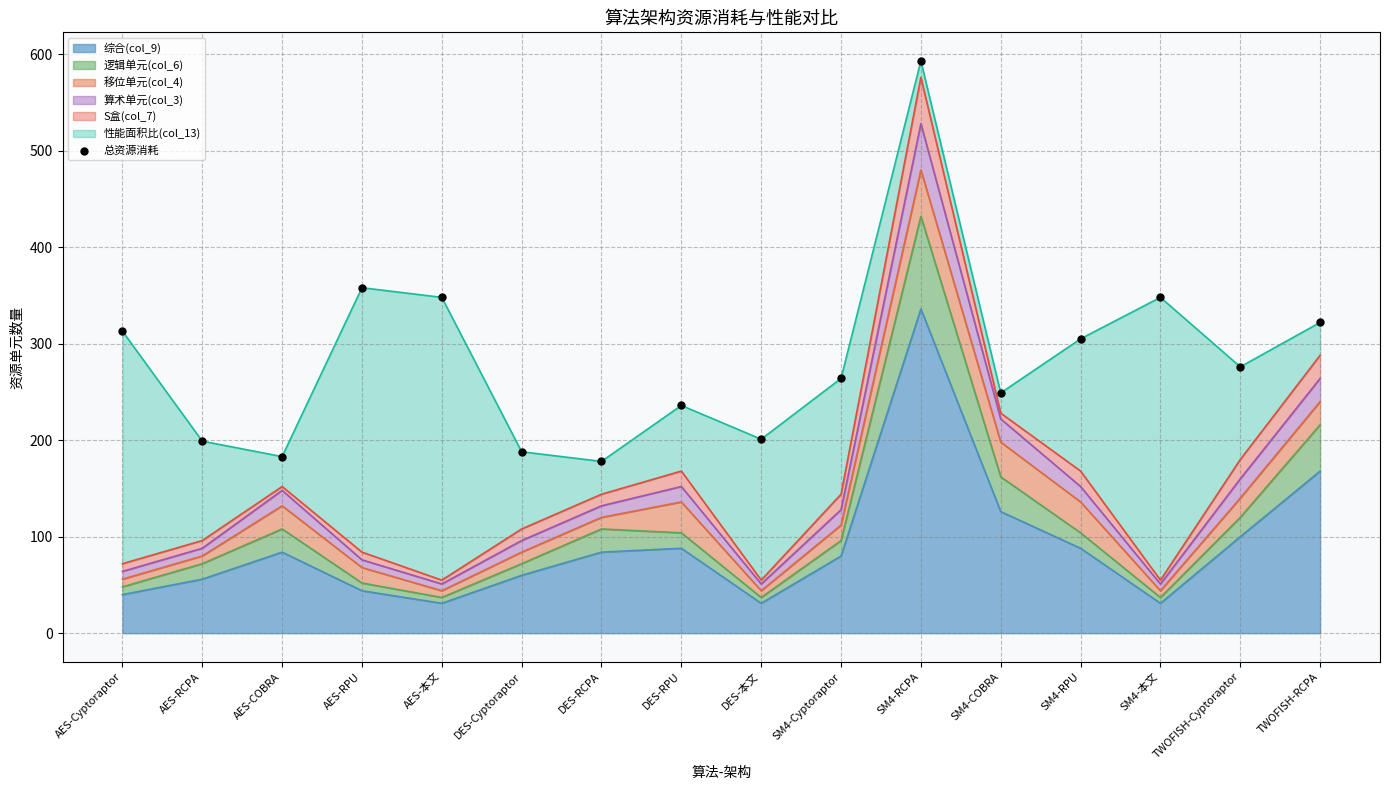

What is the ratio of the value at AES-本文 to the value at SM4-COBRA?

1.4